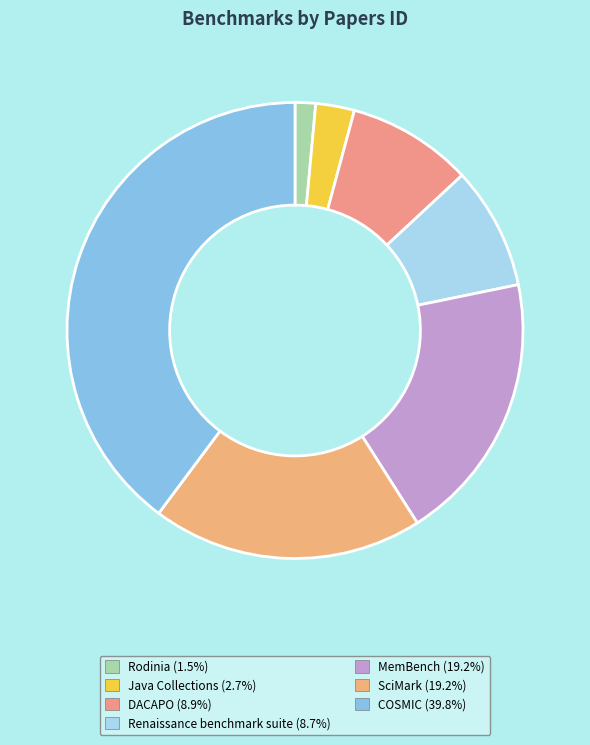

True or false: DACAPO accounts for 16% of the total.

False